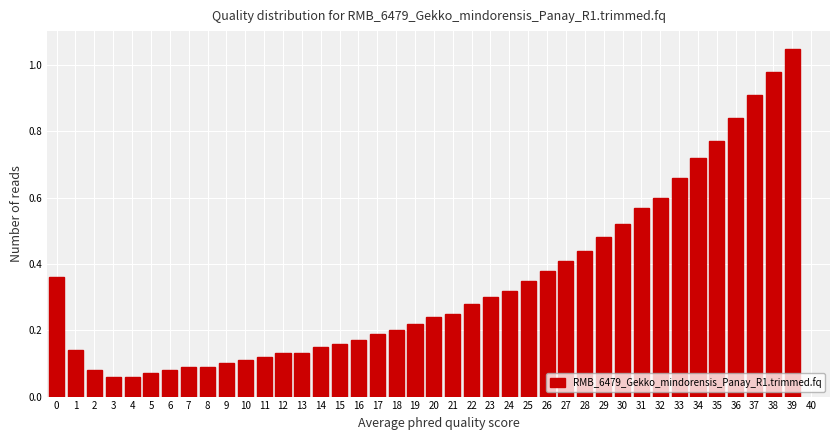

Between 19 and 16, which is larger?

19